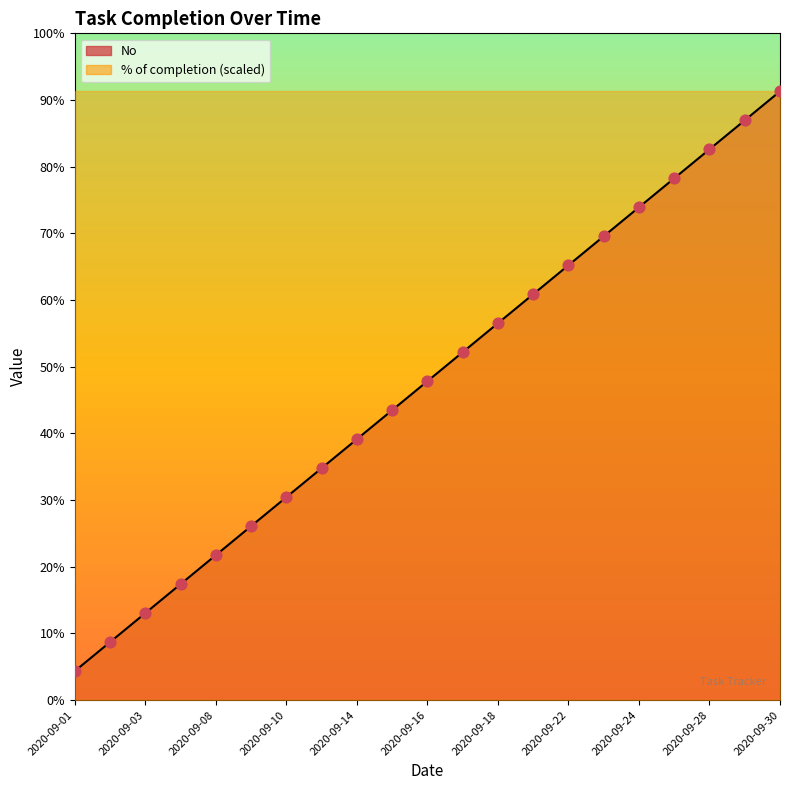

Which has a higher value, 2020-09-15 or 2020-09-08?

2020-09-15